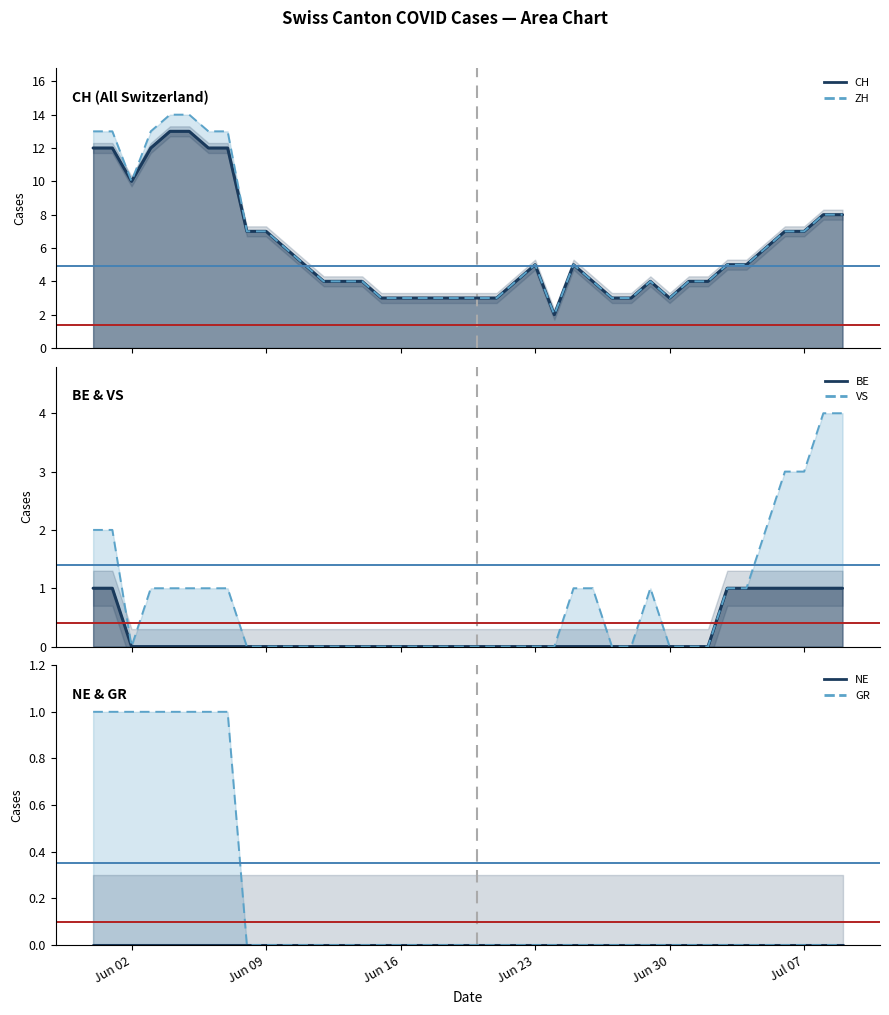

What is the highest value of the GR (line) series?

1